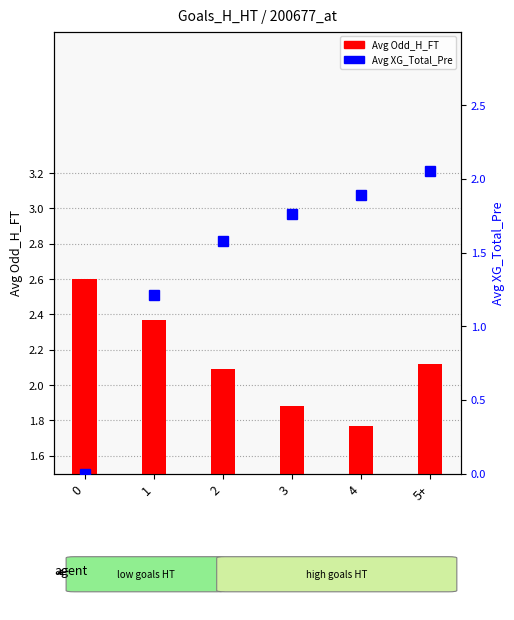

What position from the right is 2?

4